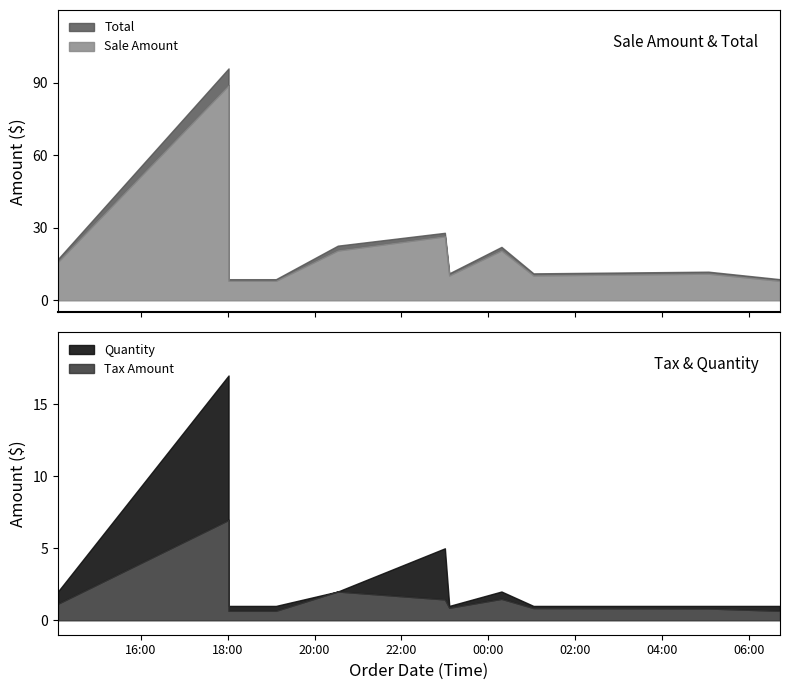

Which has a higher value, 2025-02-16 19:06:37 or 2025-02-16 14:05:28?

2025-02-16 14:05:28